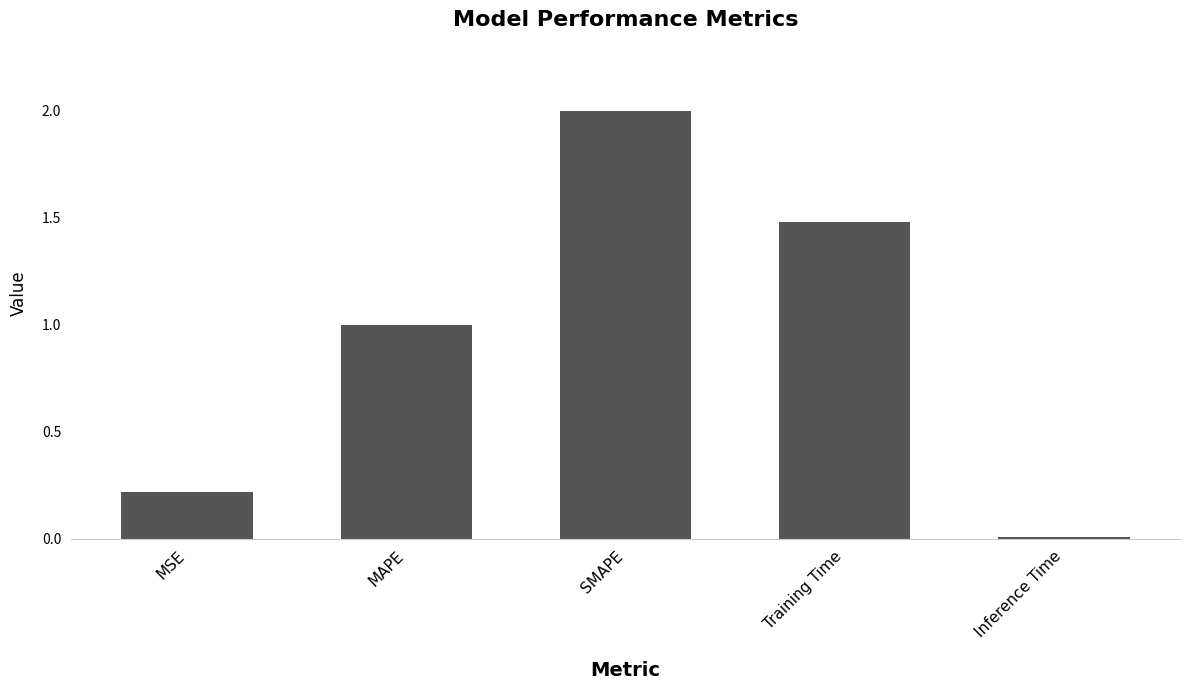

What position from the right is Training Time?

2